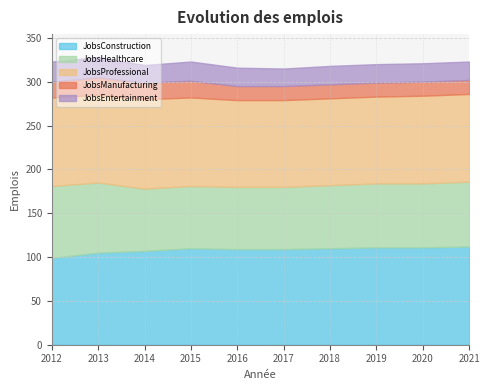

True or false: JobsProfessional and JobsHealthcare cross at least once.

False